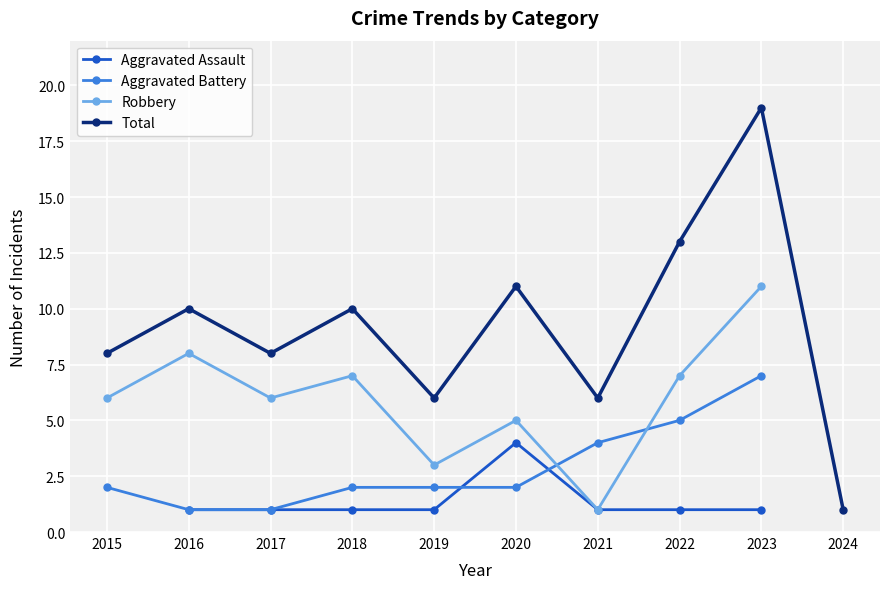

At 2021, list the series in order from smallest to largest.

Aggravated Assault, Robbery, Aggravated Battery, Total